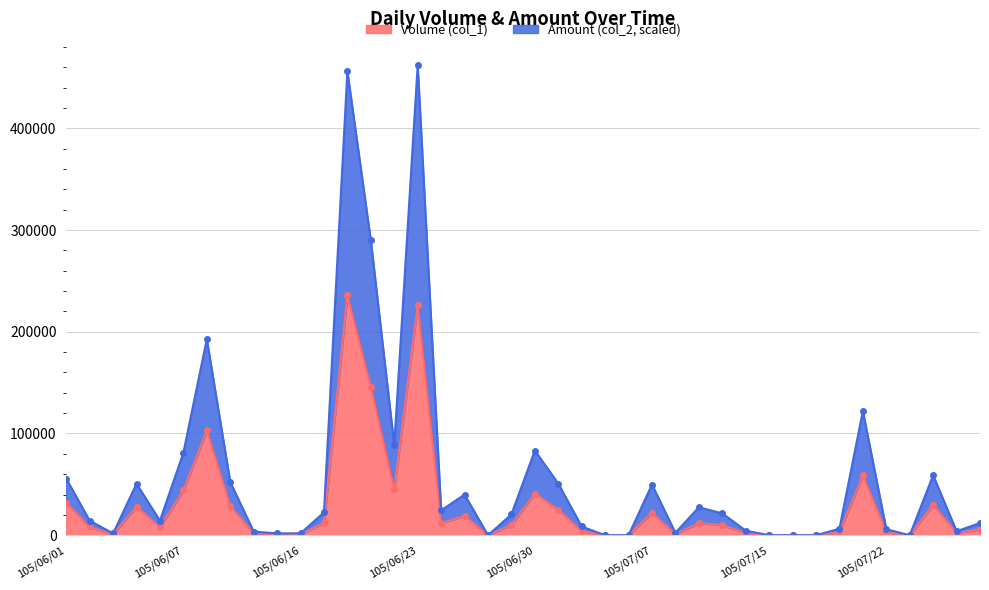

What is the maximum value shown in the chart?

462000.0